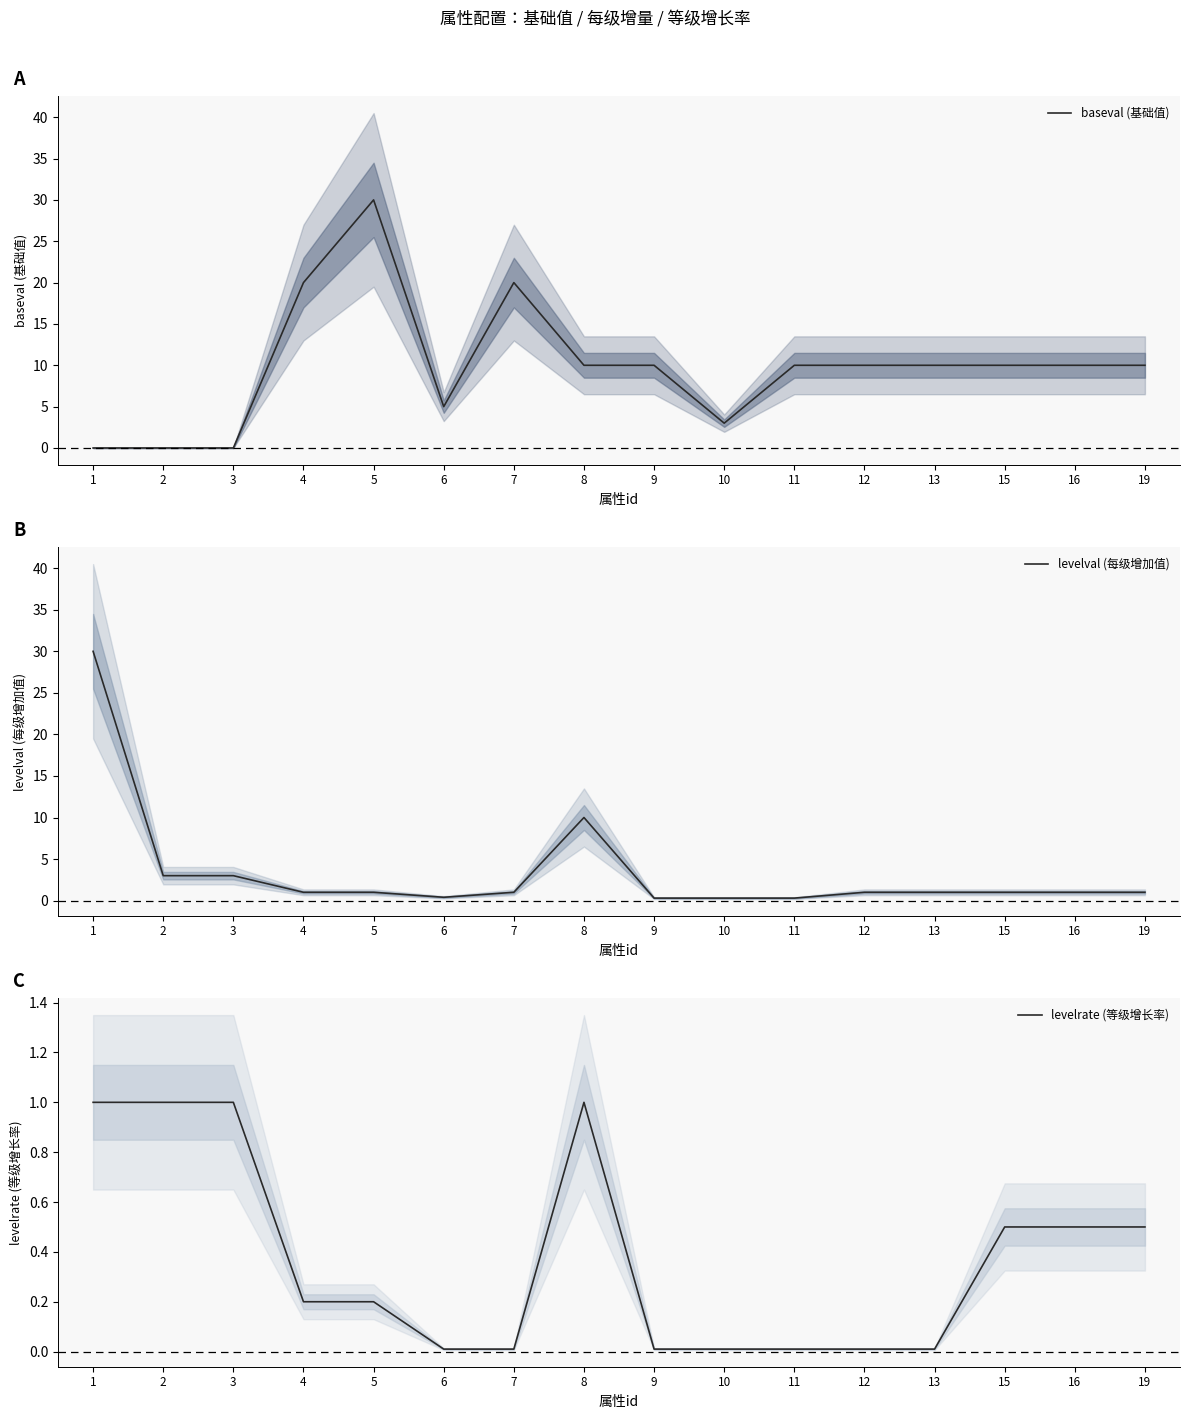

Which category has the lowest value across all series?

1